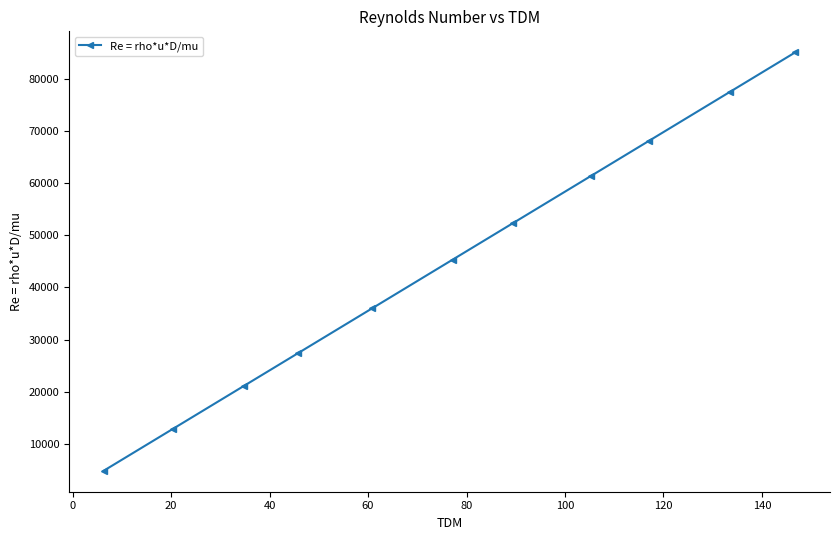

Reading left to right, extract all data points from this chart.

4848.5	12842.7	21179.5	27403.5	36025.8	45333.3	52299.7	61378.8	68116.7	77538.5	85075.8